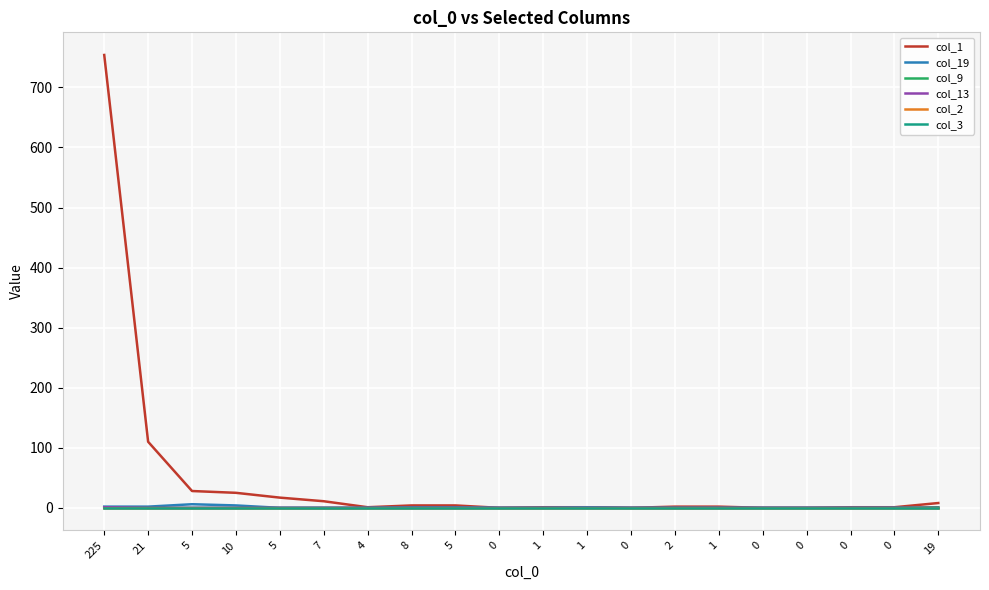

Is the value of col_19 at 5 greater than the value of col_3 at 0?

Yes